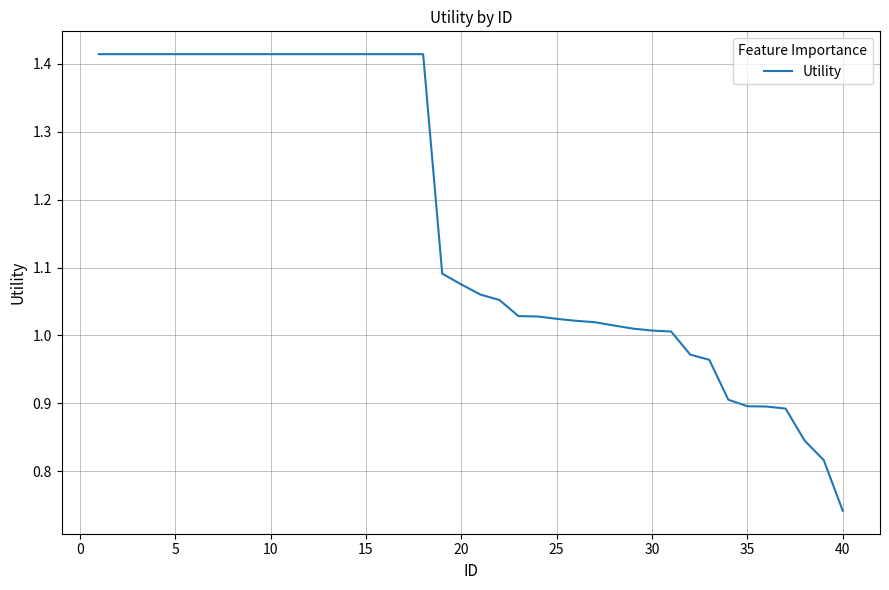

How many lines are shown in the chart?

1